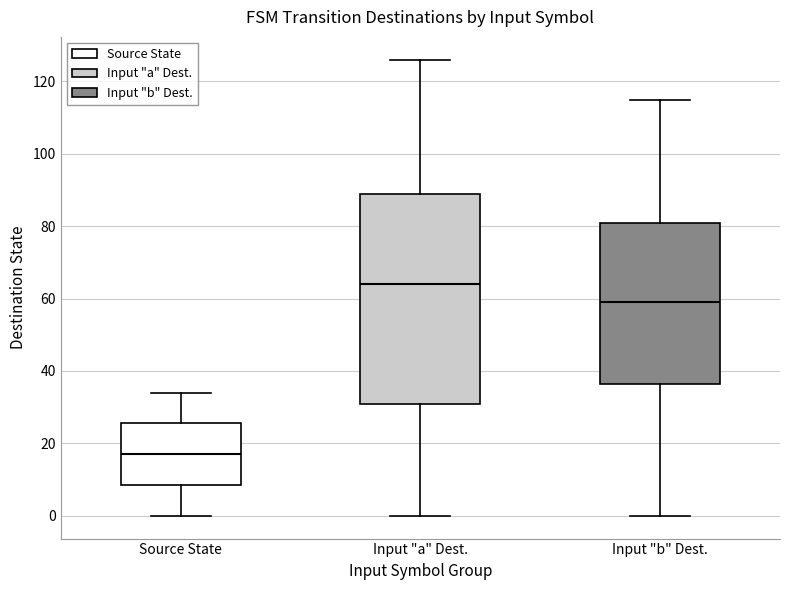

Reading left to right, read every box against the y-axis: the position of its median line, the range the box covers, and the ends of its whiskers. The values are not printed on the chart, so give them approximately, as read against the axis.

Source State: median 18, box 8 to 26, whiskers 0 to 34
Input "a" Dest.: median 64, box 32 to 90, whiskers 0 to 126
Input "b" Dest.: median 60, box 36 to 82, whiskers 0 to 116